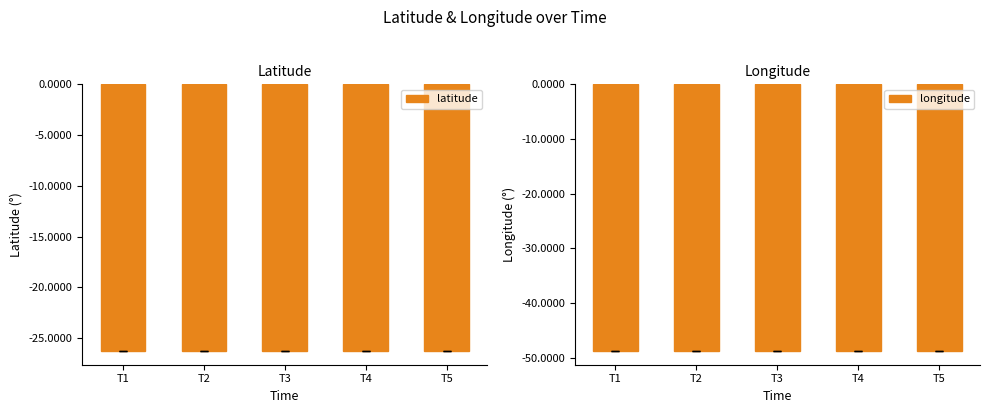

At which label does latitude reach its peak?

T1